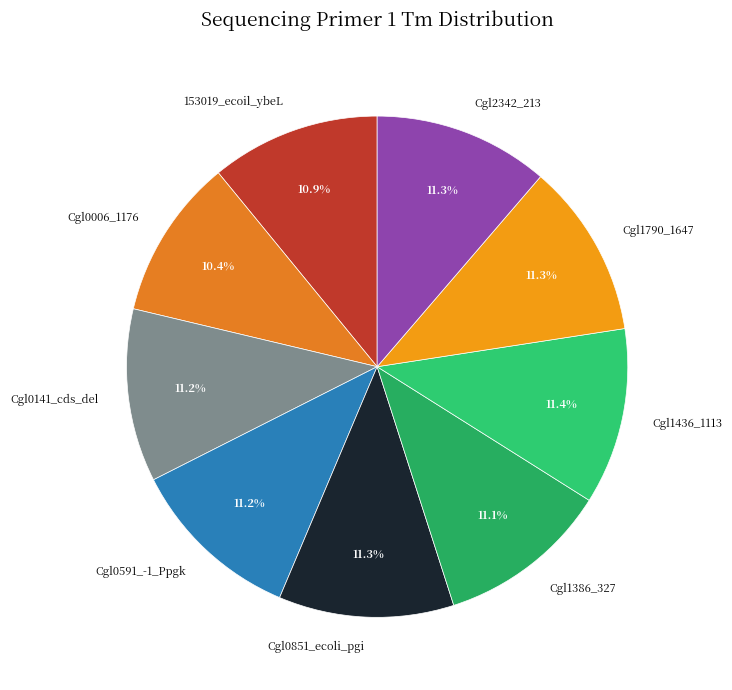

Which slice is the smallest?

Cgl0006_1176